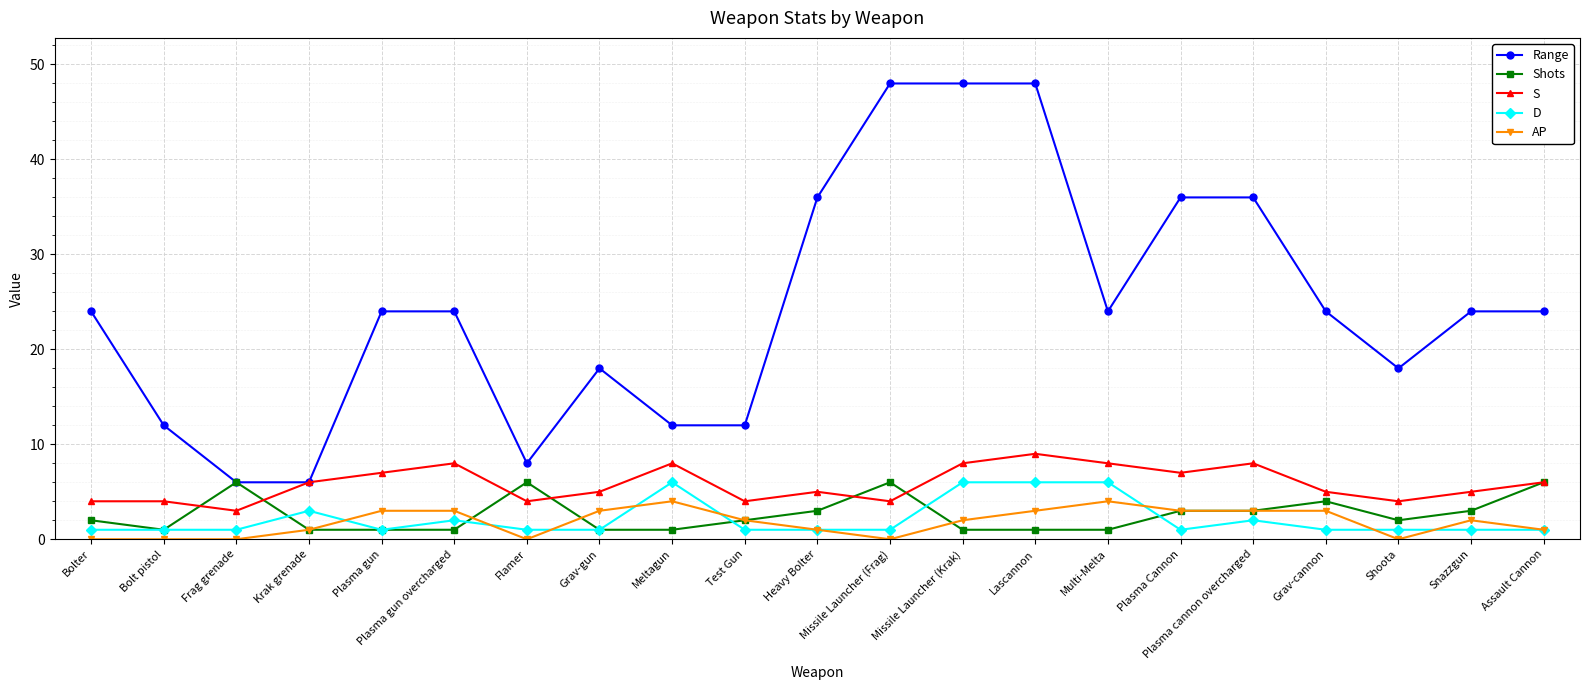

Which series has the largest total across all categories?

Range